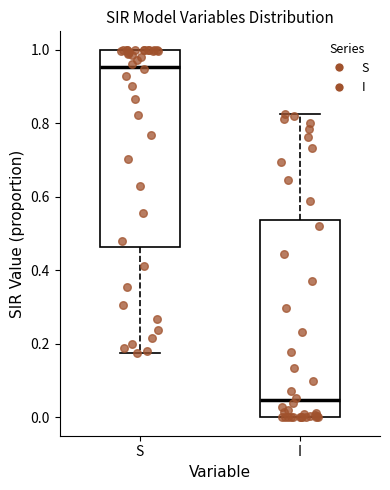

Which box has the lowest median line?

I